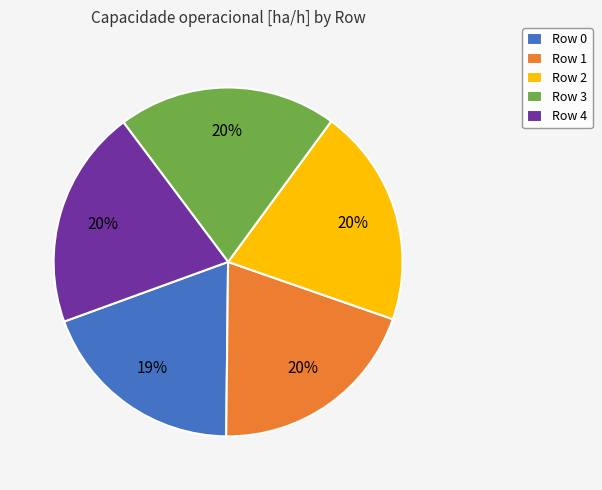

To the nearest percent, what percentage of the pie is Row 1?

20%